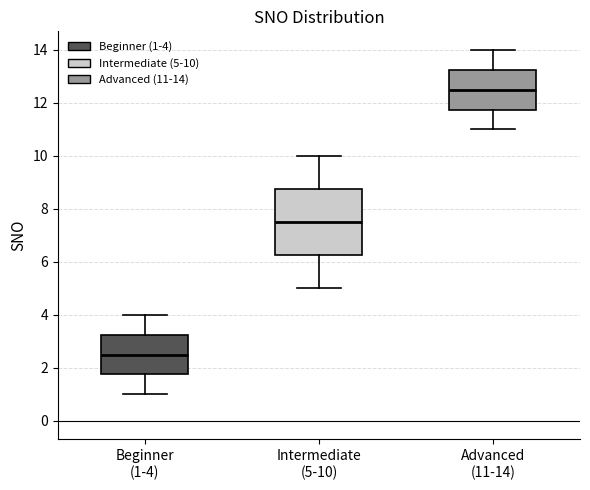

Where does the median line of the box for Beginner (1-4) sit on the y-axis? The values are not printed on the chart, so give them approximately, as read against the axis.

2.6